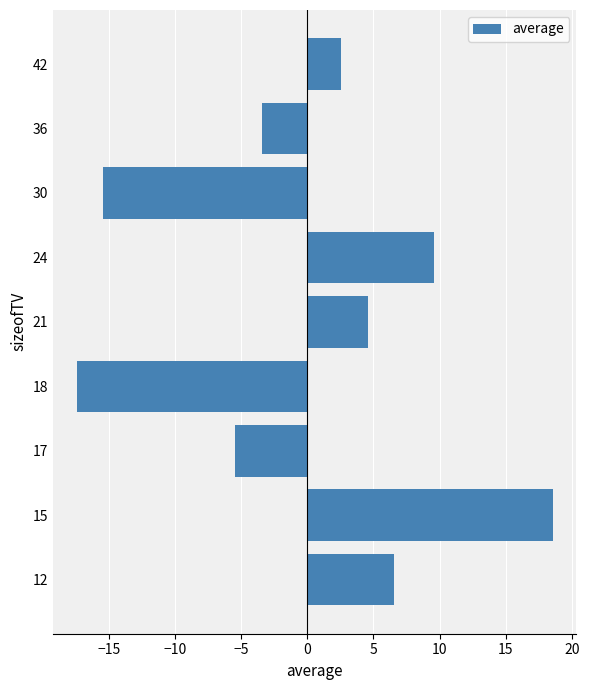

Reading bottom to top, transcribe all the data shown in this chart.

6.6	18.6	-5.4	-17.4	4.6	9.6	-15.4	-3.4	2.6